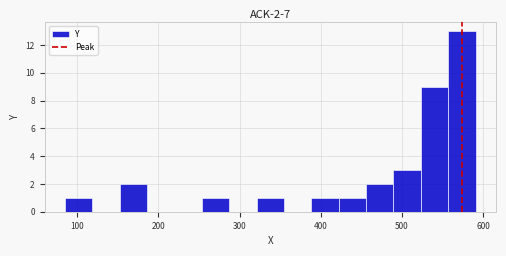

Around what value on the x-axis is the tallest bar? Give the approximate position of its centre, as read against the axis.

570